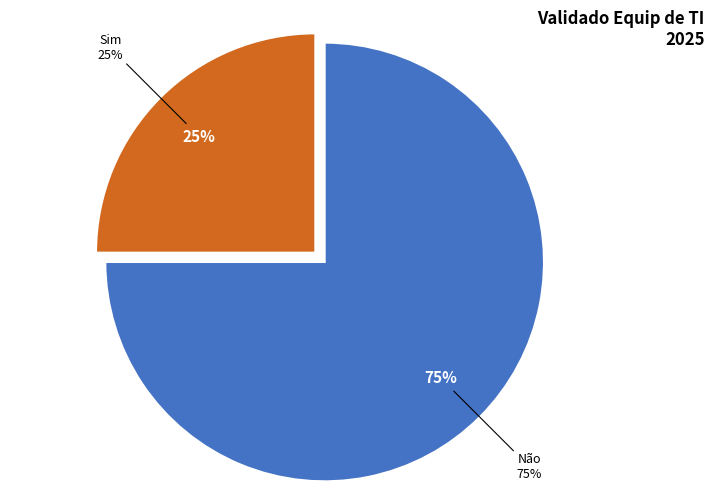

Is it true that Sim is 25% of the pie?

True